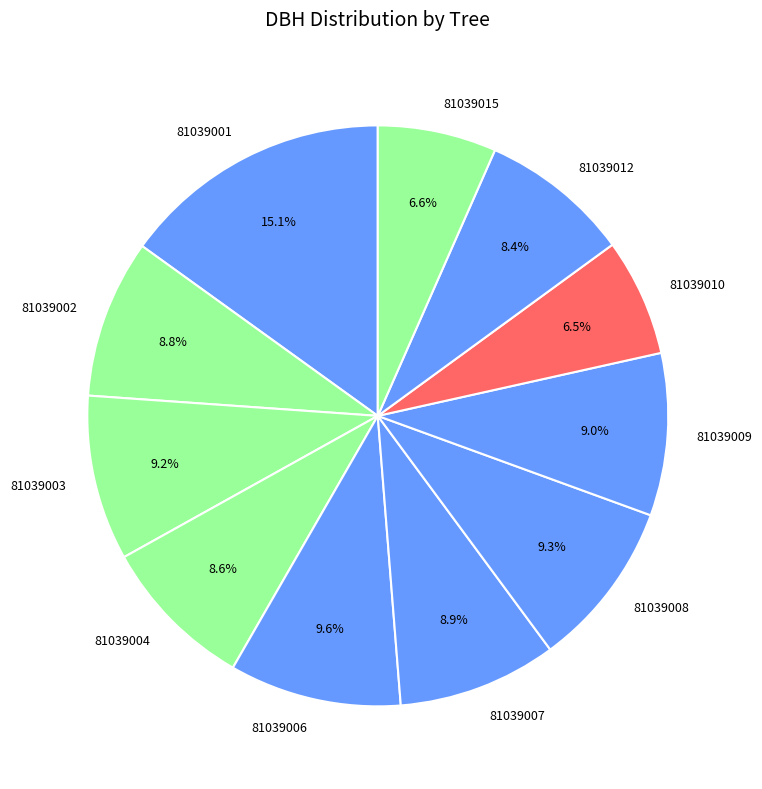

Combined, what portion of the pie is 81039009 and 81039001?

24.1%